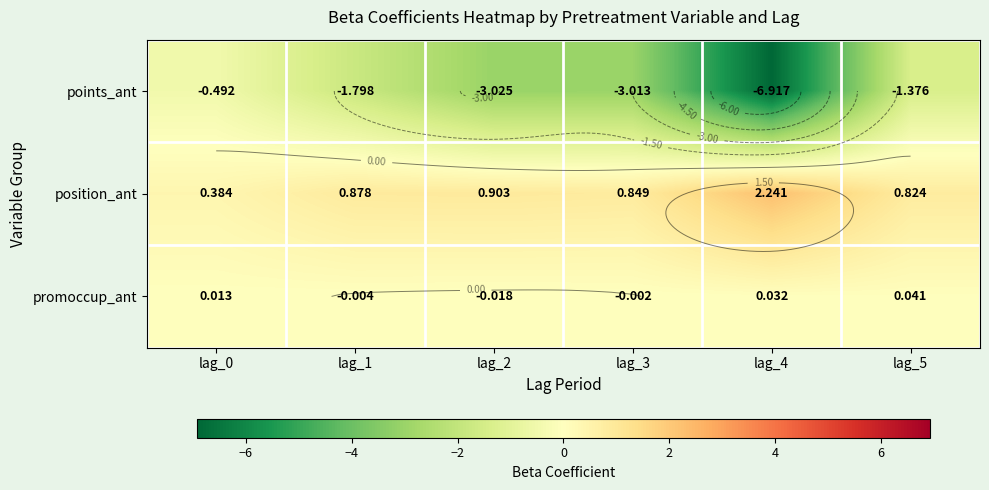

Which label corresponds to the largest value in the chart?

lag_4